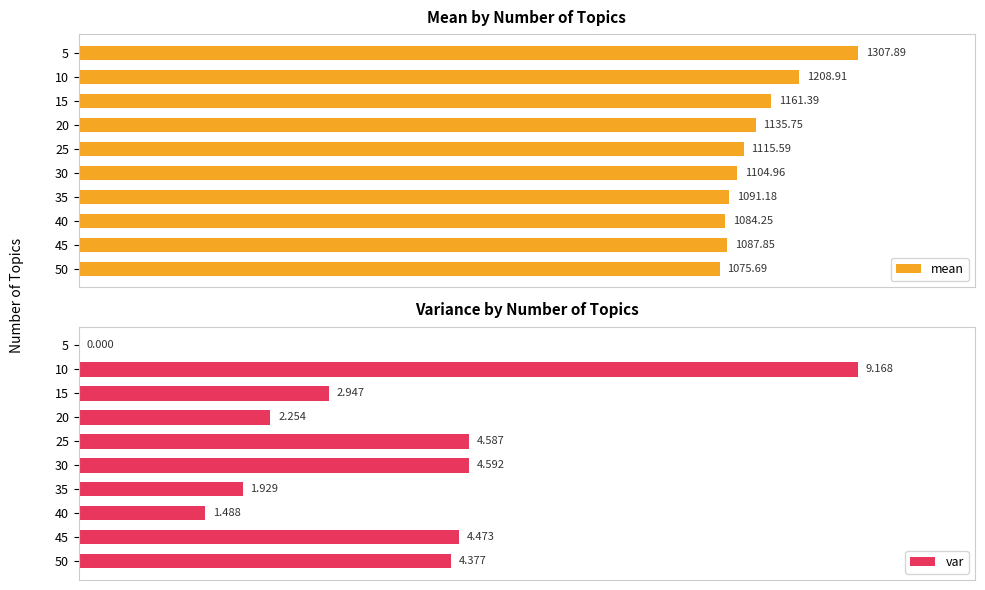

Count the number of categories in the chart.

10